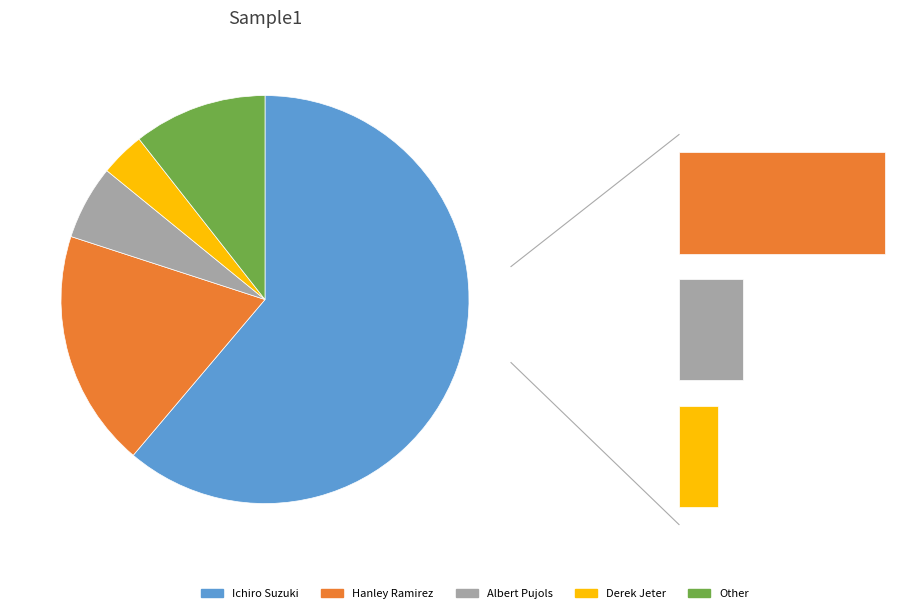

To the nearest percent, what is the difference between the largest and smallest slice percentages?

58%